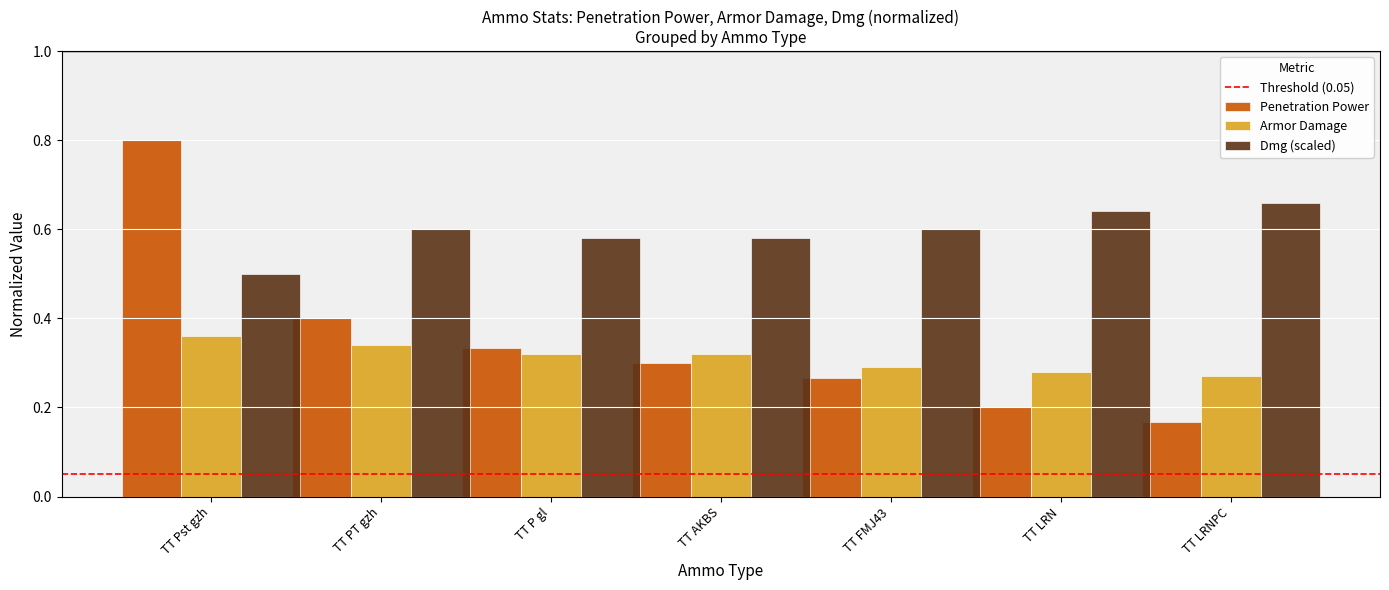

Rank the series by their maximum value, from highest to lowest.

Penetration Power, Dmg (scaled), Armor Damage